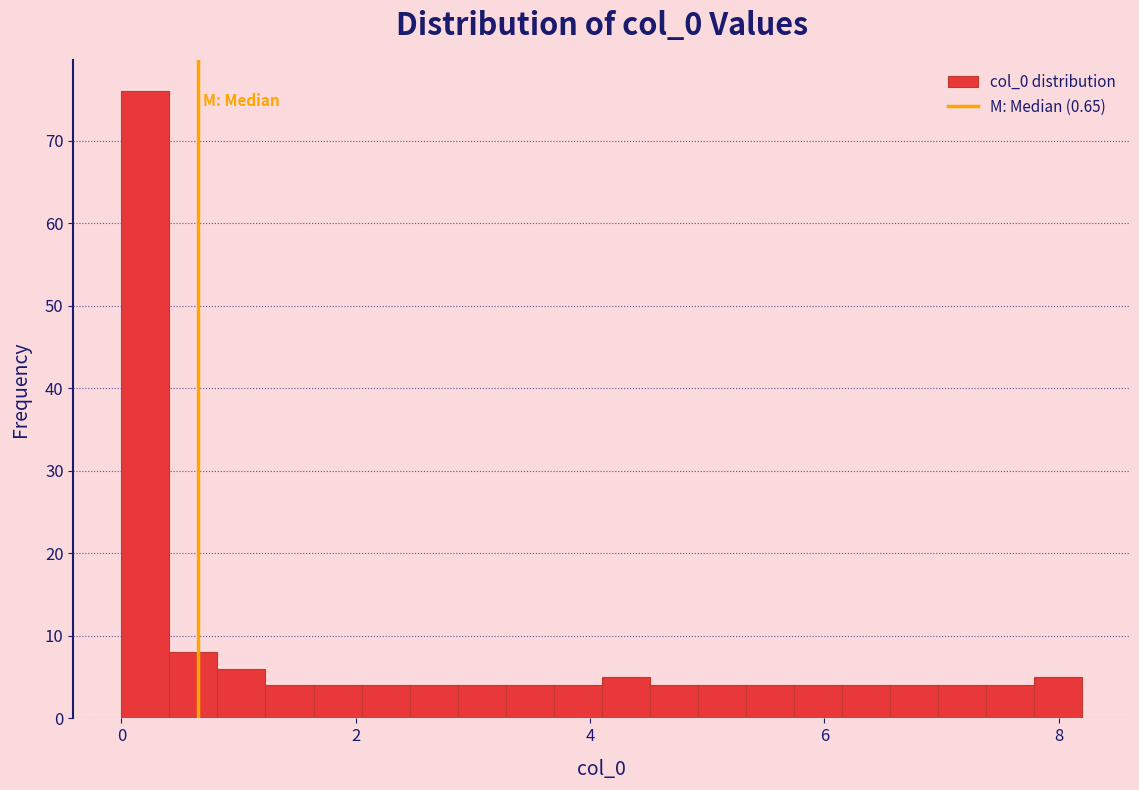

Read against the x-axis, roughly where is the centre of the tallest bar?

0.2